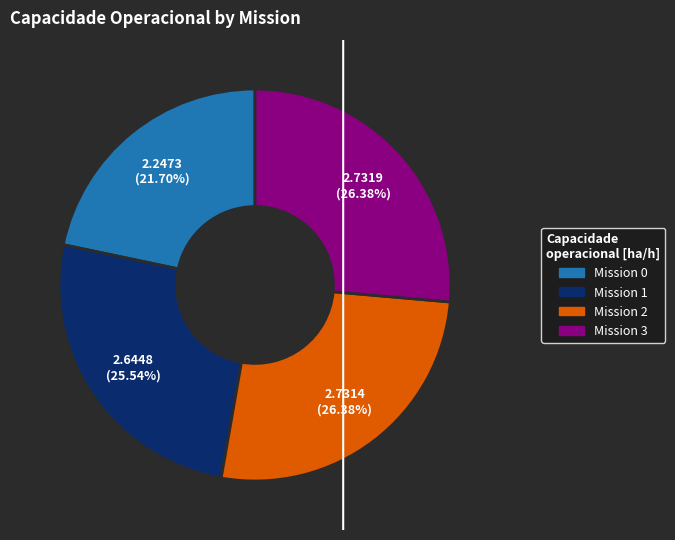

Is there any slice that represents more than half of the pie?

No